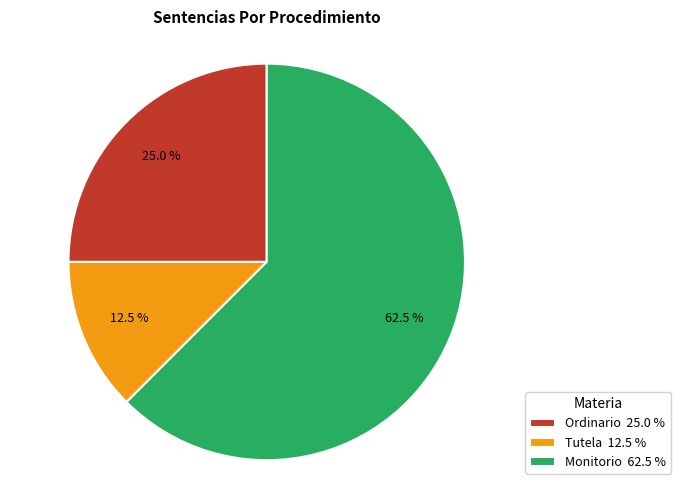

To the nearest percent, what is the difference between the largest and smallest slice percentages?

50%